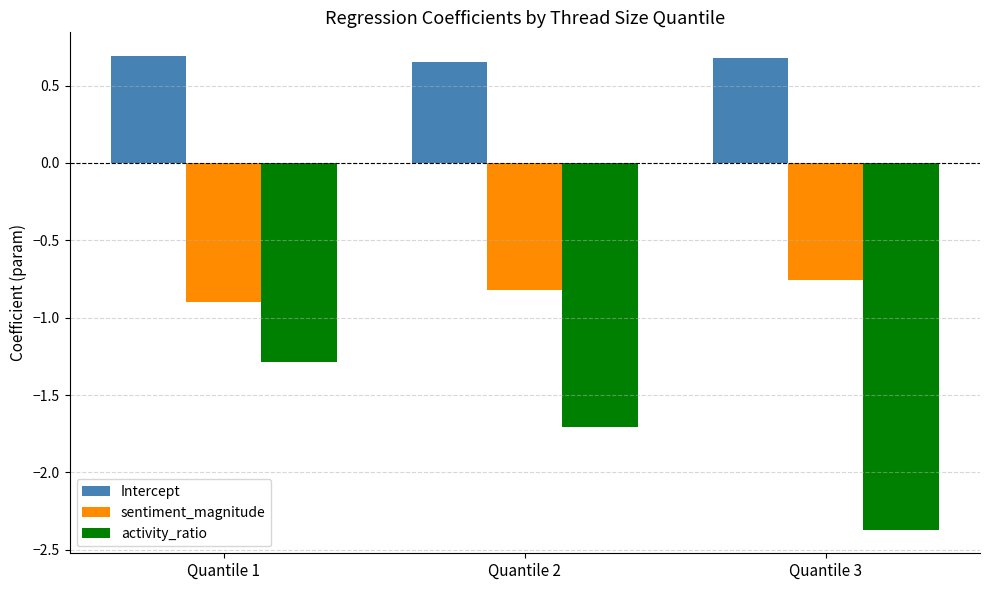

Which series has the largest range (max minus min)?

activity_ratio